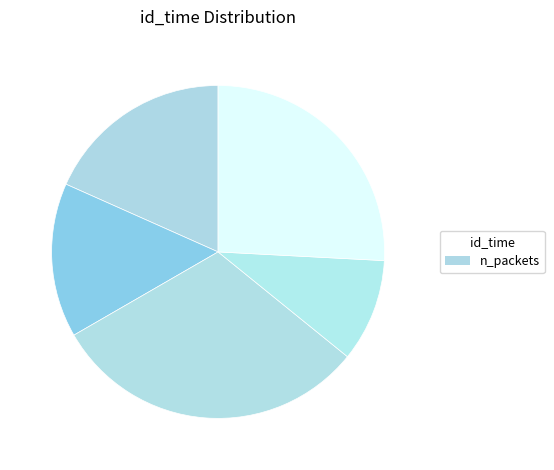

How many slices are in this pie chart?

5